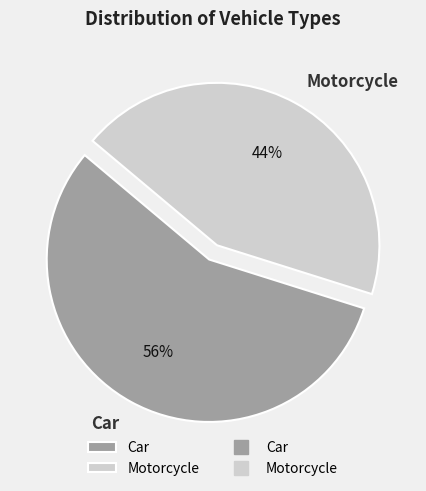

How many slices are in this pie chart?

2